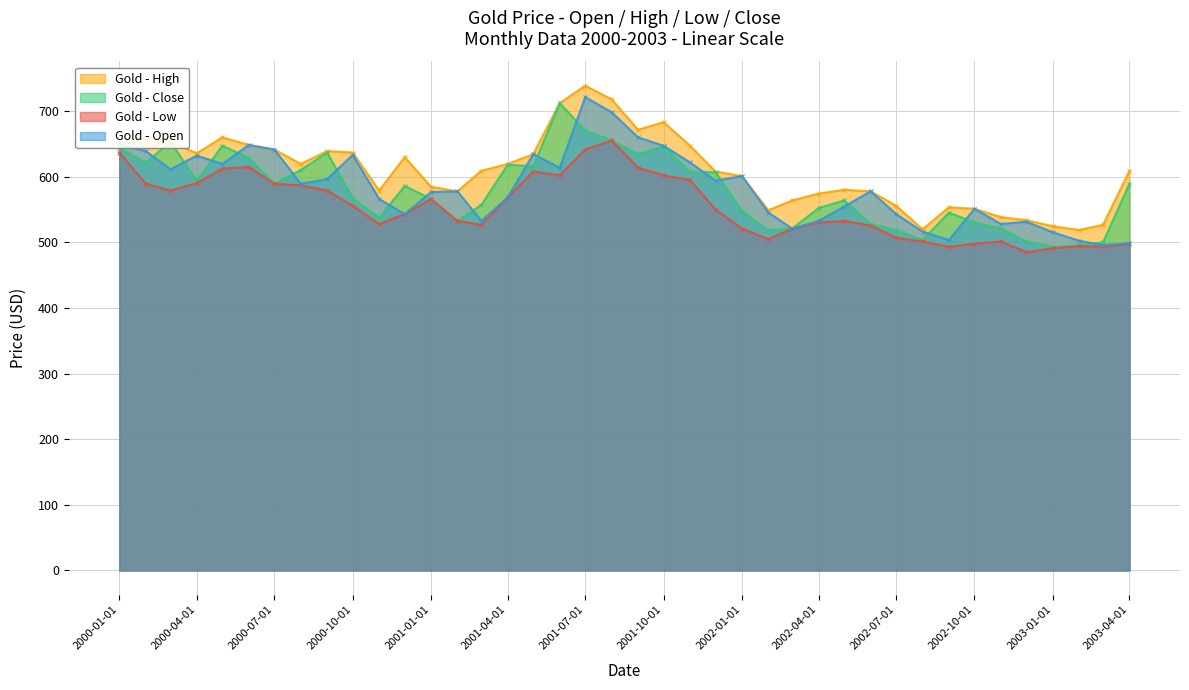

List the labels in order of Open value, largest first.

2001-07-01, 2001-08-01, 2001-09-01, 2000-01-01, 2000-06-01, 2001-10-01, 2000-07-01, 2000-02-01, 2001-05-01, 2000-10-01, 2000-04-01, 2001-11-01, 2000-05-01, 2001-06-01, 2000-03-01, 2002-01-01, 2000-09-01, 2001-12-01, 2000-08-01, 2001-02-01, 2002-06-01, 2001-01-01, 2001-04-01, 2000-11-01, 2002-05-01, 2002-10-01, 2002-02-01, 2000-12-01, 2002-07-01, 2001-03-01, 2002-04-01, 2002-12-01, 2002-11-01, 2002-03-01, 2002-08-01, 2003-01-01, 2002-09-01, 2003-02-01, 2003-04-01, 2003-03-01